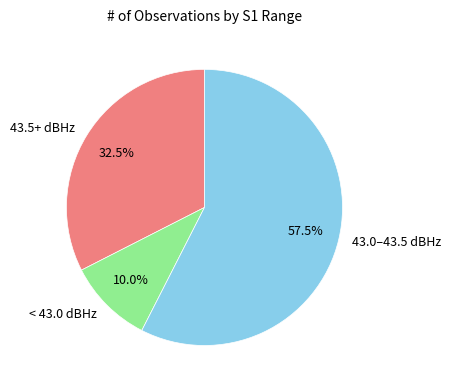

What is the smallest slice in the pie chart?

< 43.0 dBHz